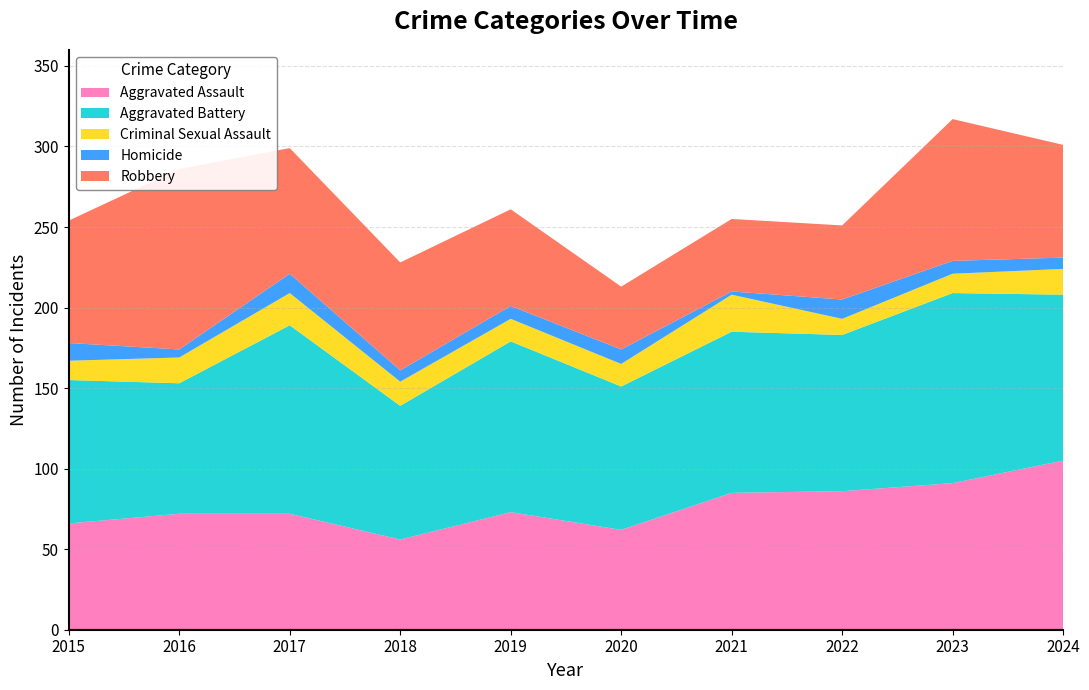

Reading left to right, what are all the values shown in this chart?

Aggravated Assault: 66	72	72	56	73	62	85	86	91	105
Aggravated Battery: 89	81	117	83	106	89	100	97	118	103
Criminal Sexual Assault: 12	16	20	15	14	14	23	10	12	16
Homicide: 11	5	12	7	8	9	2	12	8	7
Robbery: 76	112	78	67	60	39	45	46	88	70